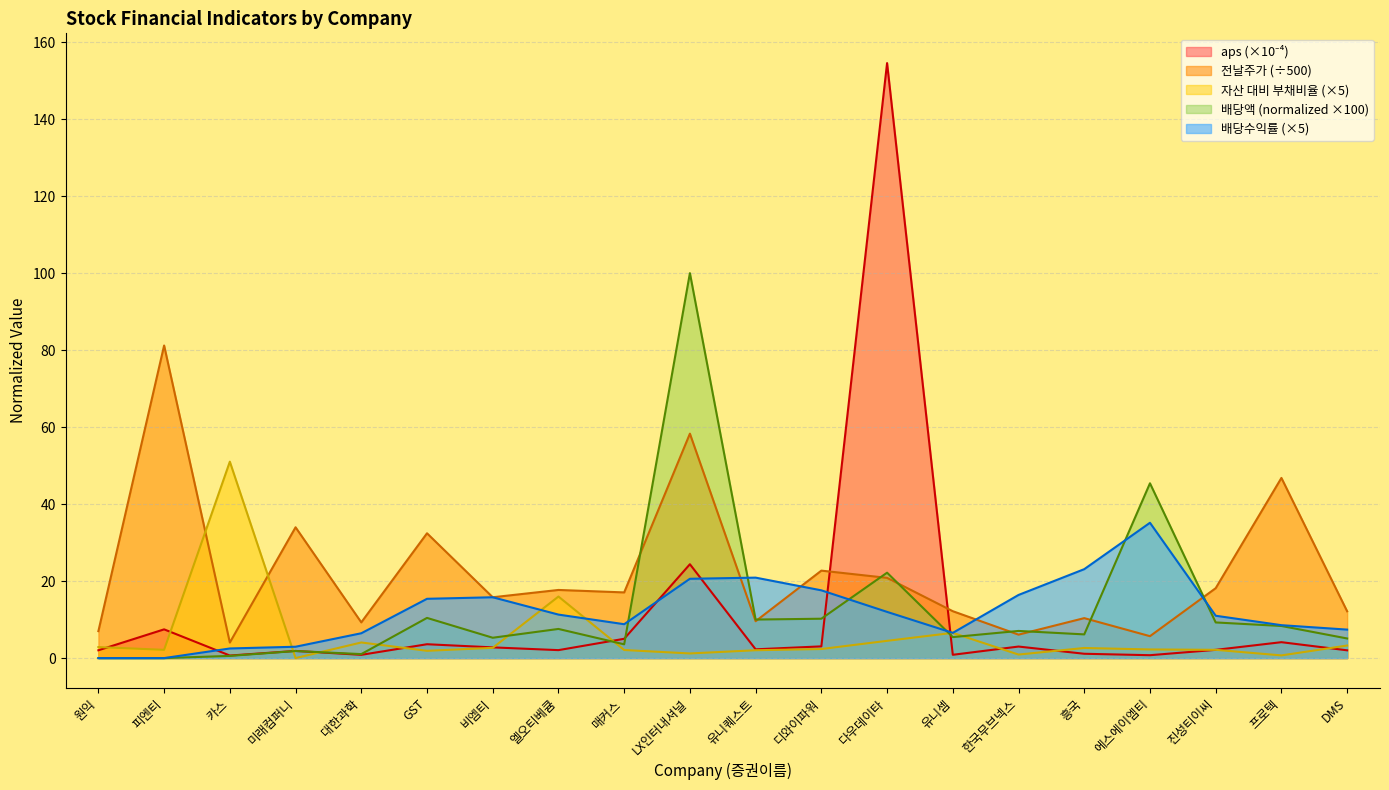

How many lines are shown in the chart?

5